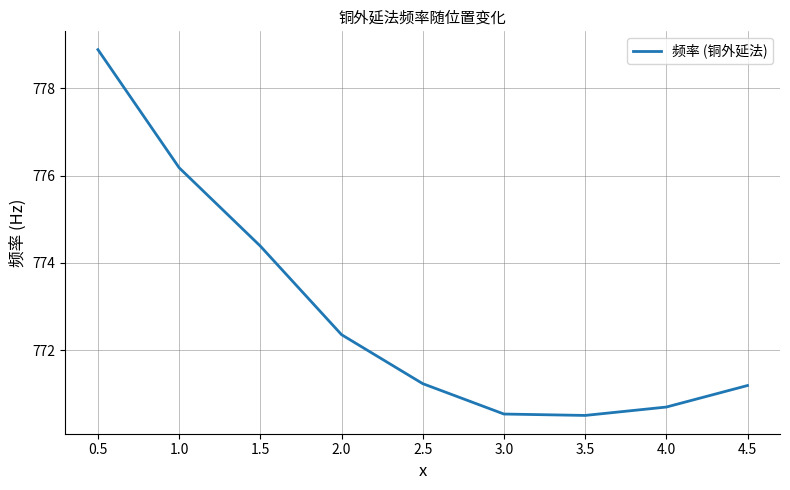

What is the difference between the maximum and minimum values?

8.4